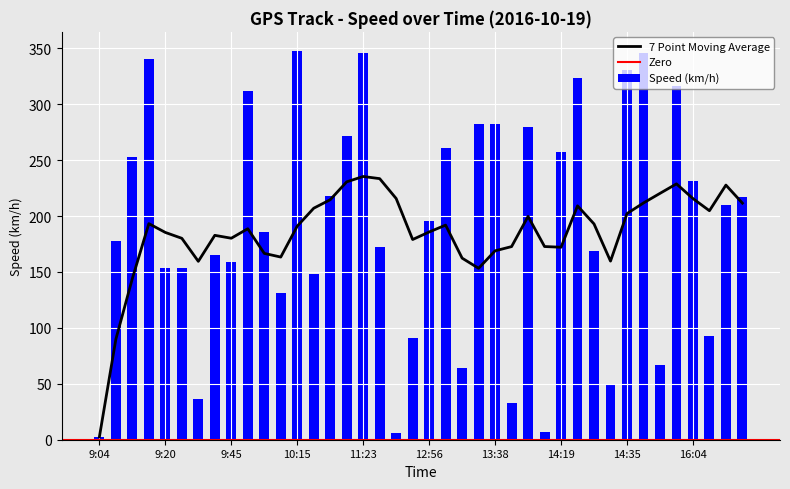

True or false: the data shows 259.8 at 10:40.

False